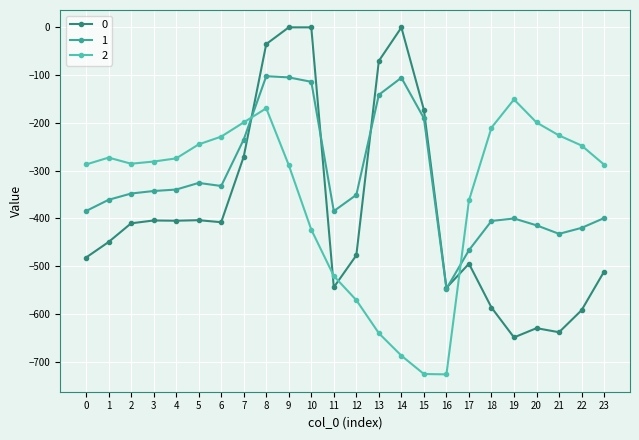

How many intersections are there between 2 and 0?

4